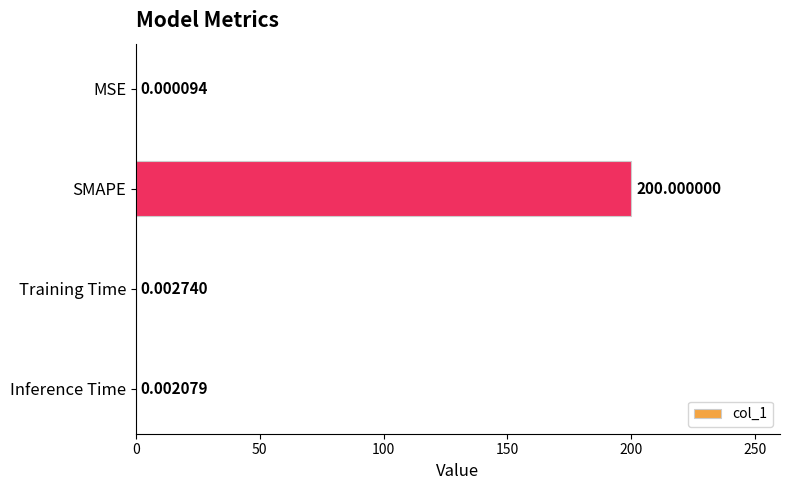

Between MSE and Training Time, which is larger?

Training Time